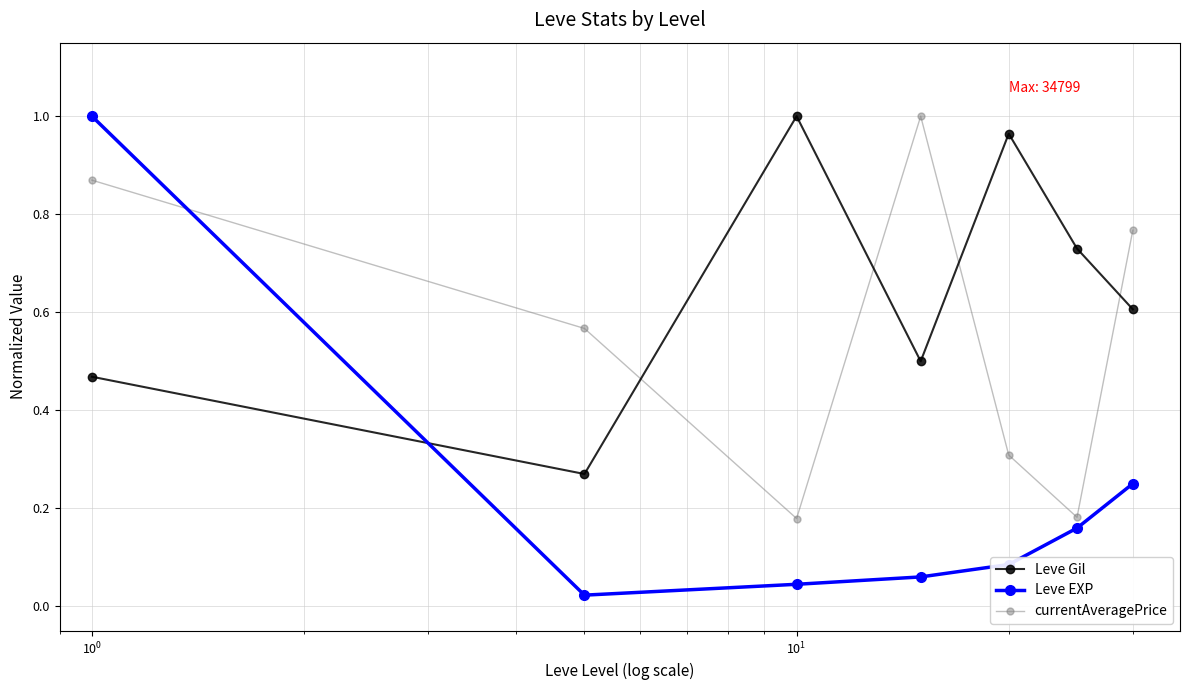

True or false: currentAveragePrice and Leve Gil cross at least once.

True